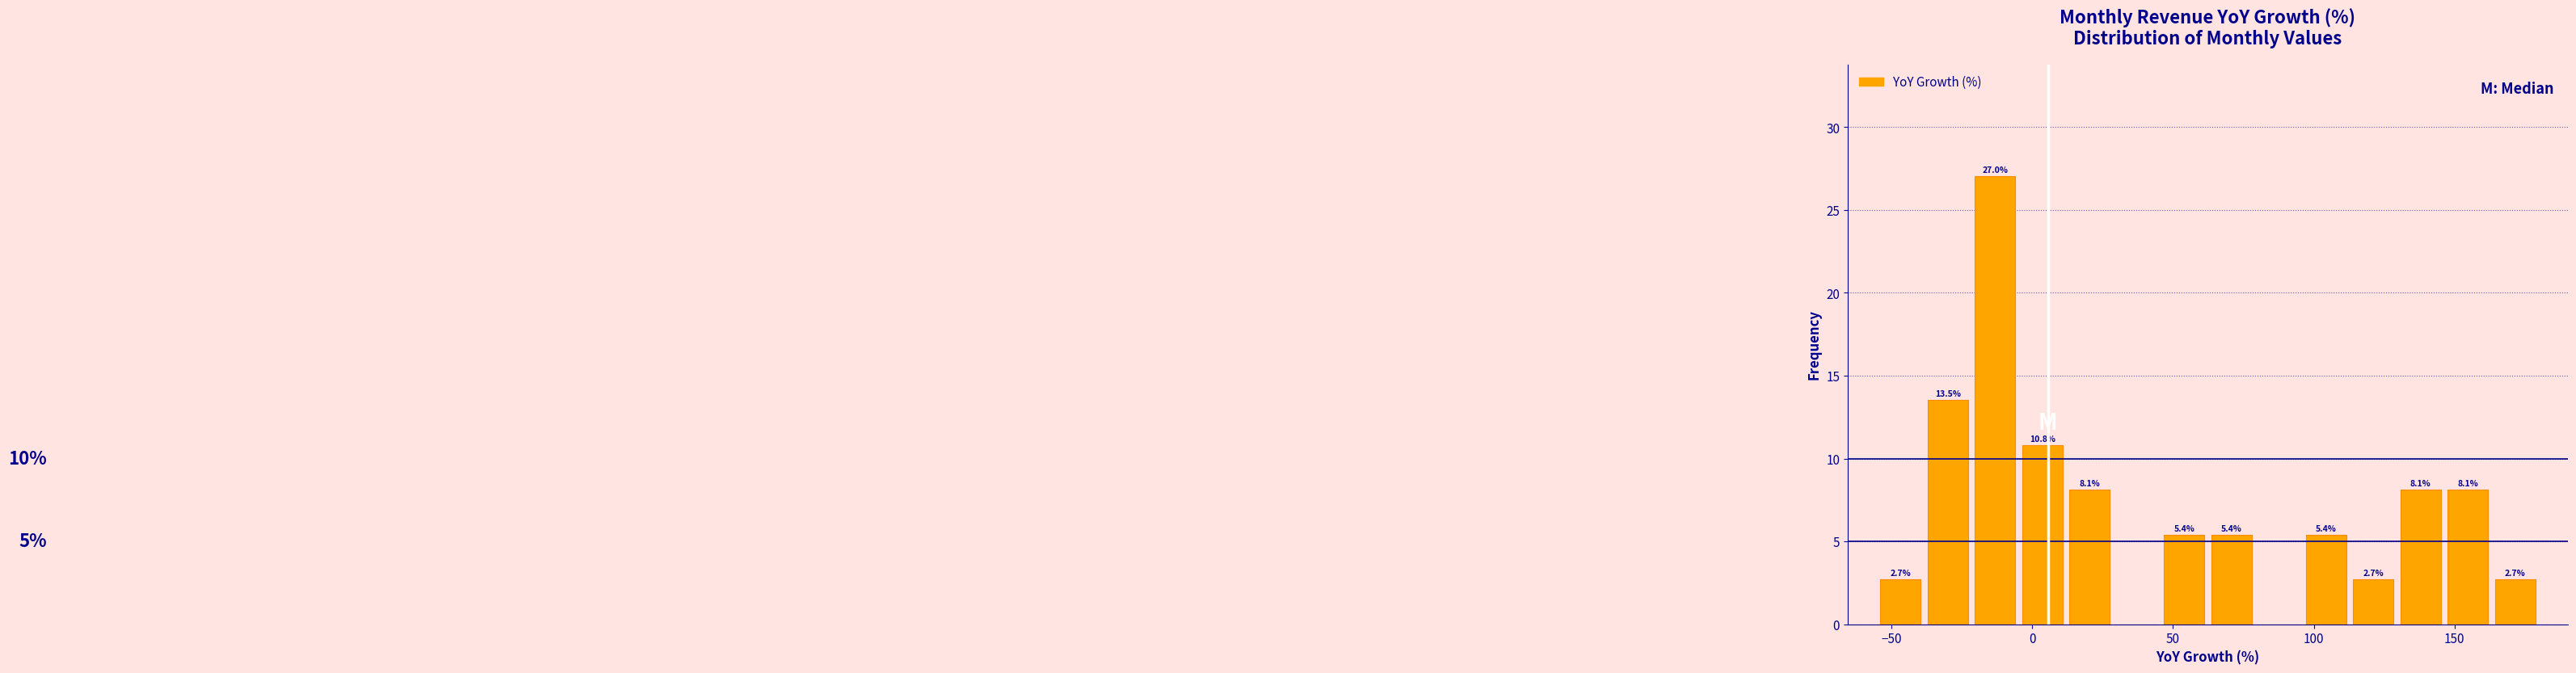

Read against the x-axis, roughly where is the centre of the tallest bar?

-15